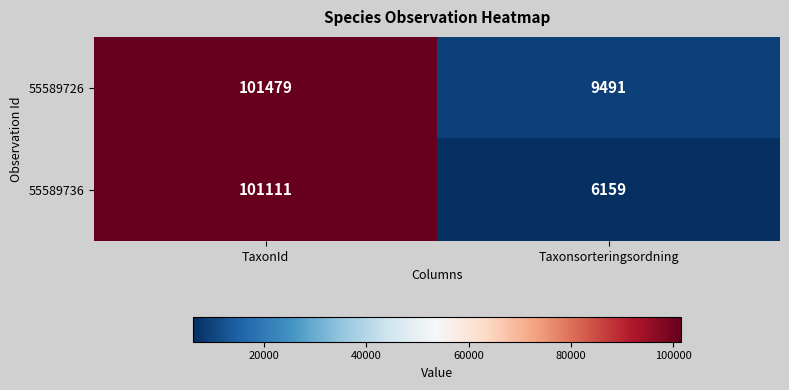

What is the difference between the maximum and minimum values in the 55589736 series?

94952